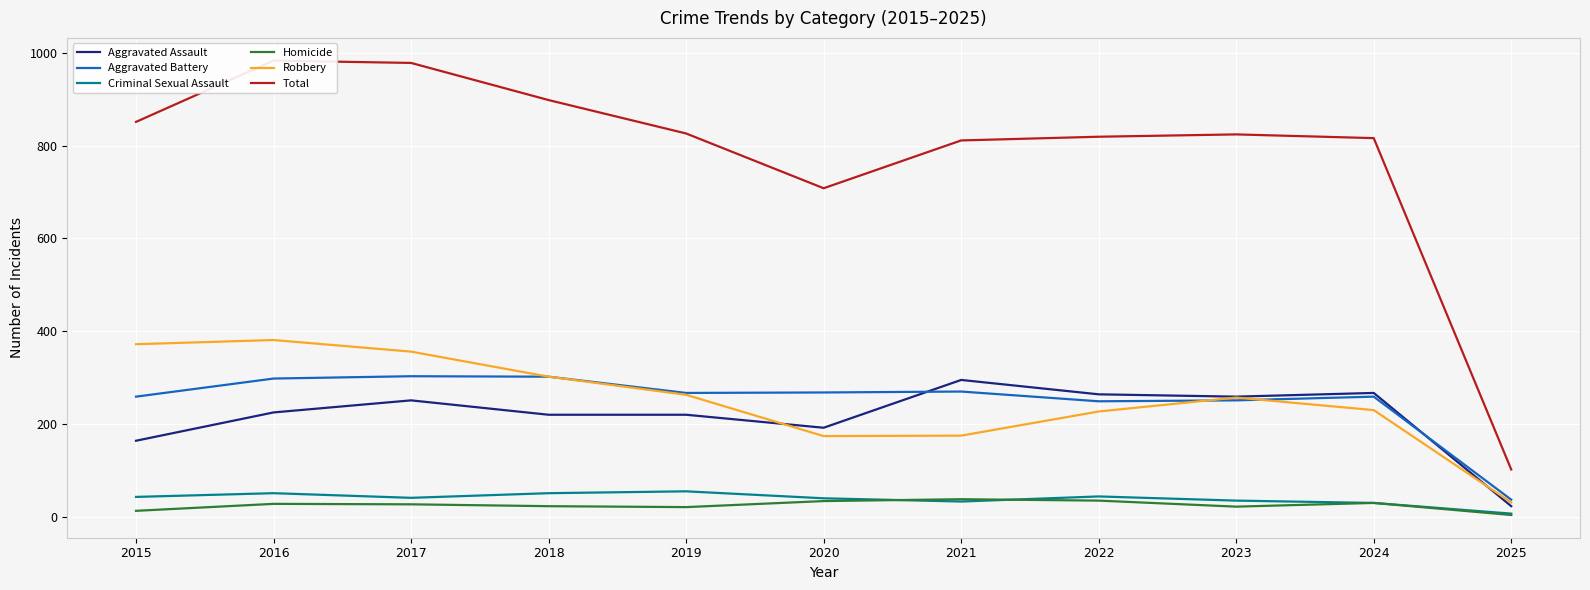

Which series has the widest spread of values?

Total